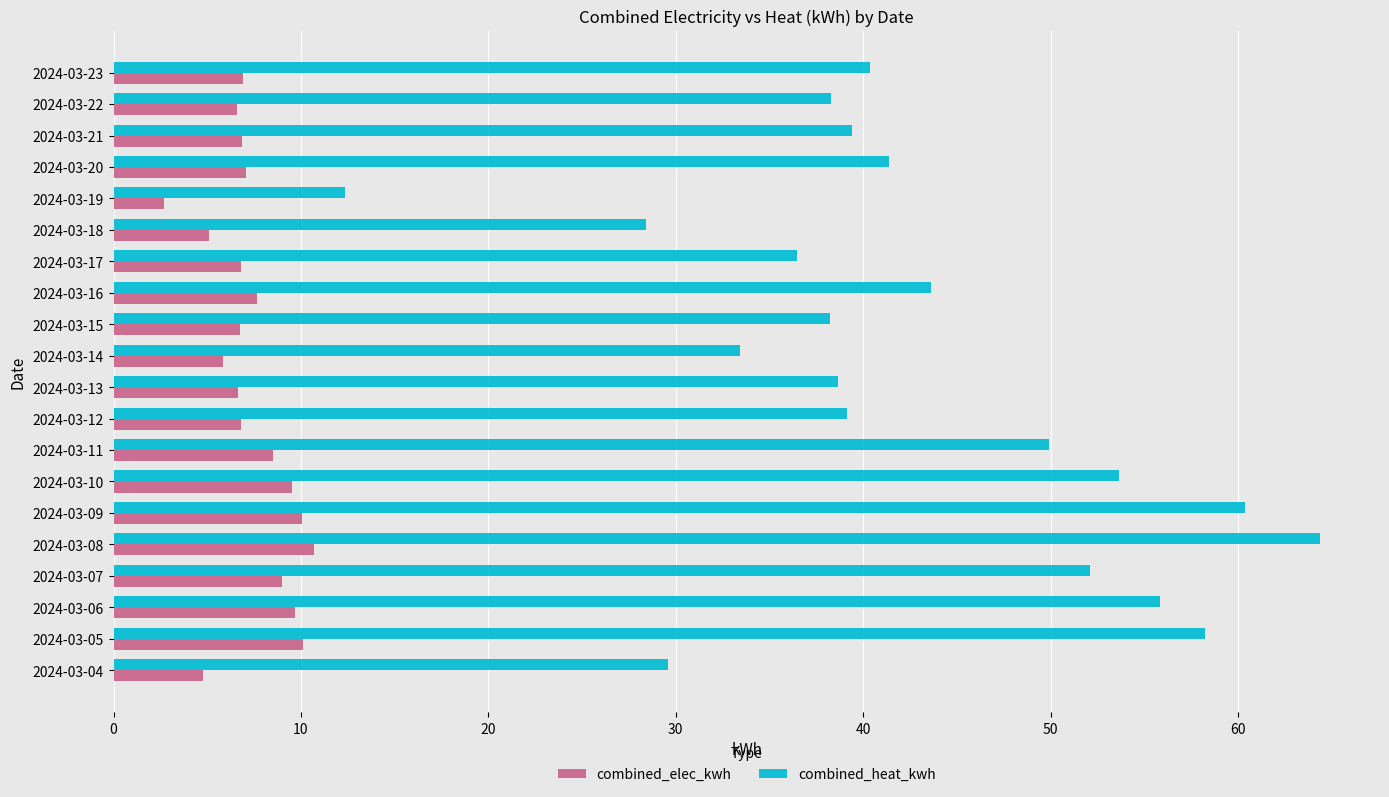

What is the sum of all combined_heat_kwh values?

853.8